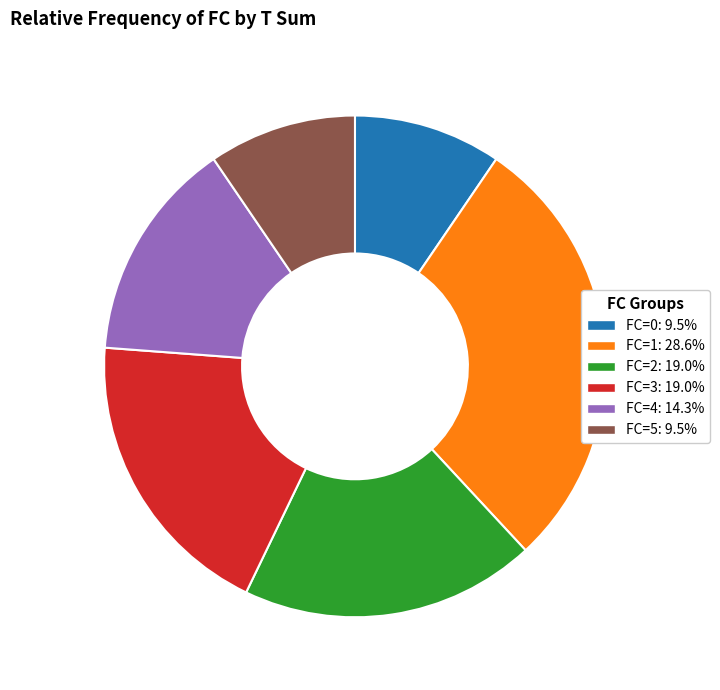

Is there any slice that represents more than half of the pie?

No